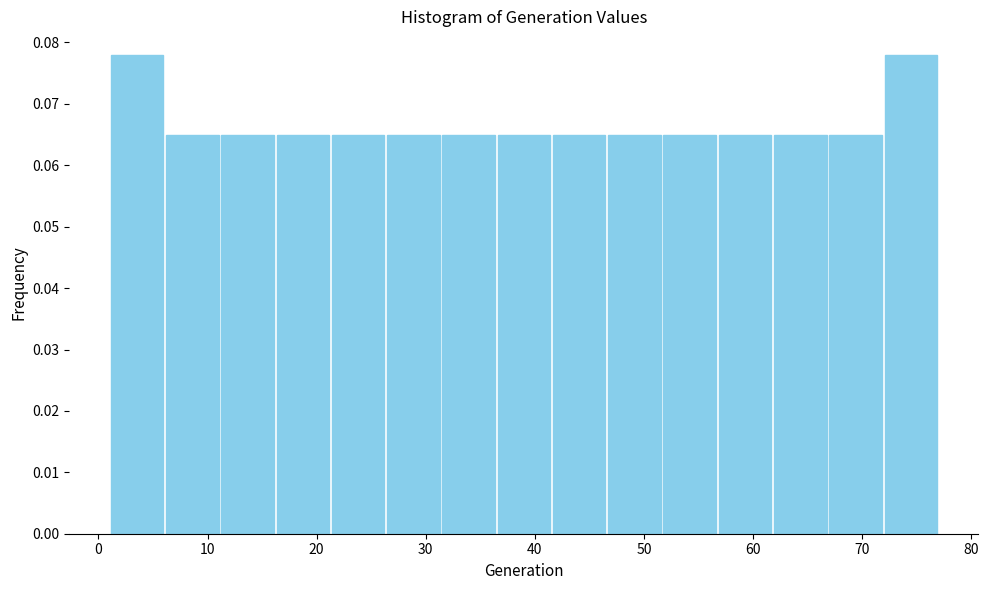

Reading left to right, transcribe this chart: for each bar, give the range it covers on the x-axis and its height. Neither the bar edges nor the heights are printed on the chart, so give them approximately, as read against the axes.

1 to 6: 0.078
6 to 11: 0.065
11 to 16: 0.065
16 to 21: 0.065
21 to 26: 0.065
26 to 31: 0.065
31 to 36: 0.065
36 to 42: 0.065
42 to 47: 0.065
47 to 52: 0.065
52 to 57: 0.065
57 to 62: 0.065
62 to 67: 0.065
67 to 72: 0.065
72 to 77: 0.078